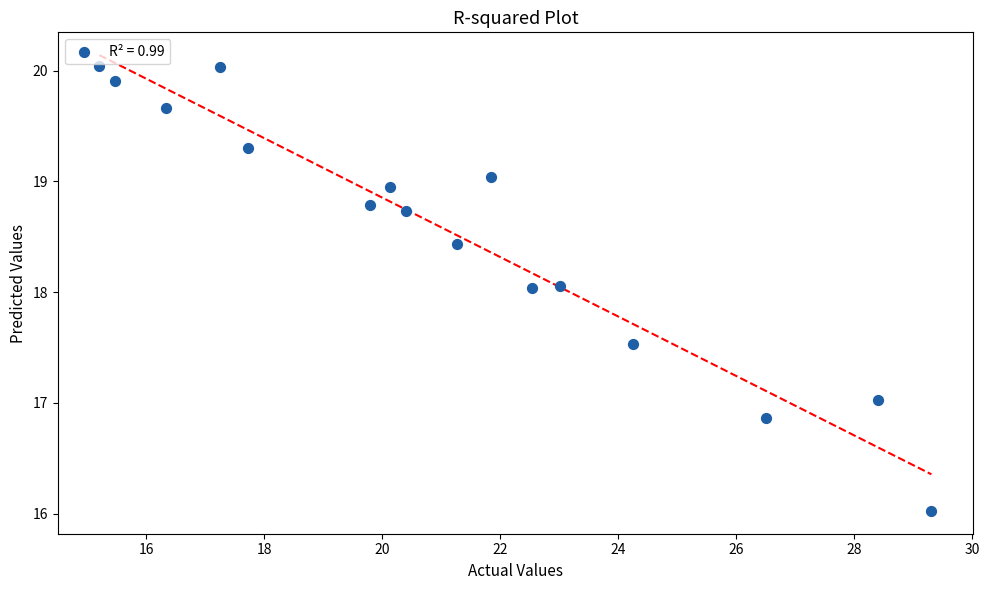

What is the range of Y values (max minus min)?

4.0